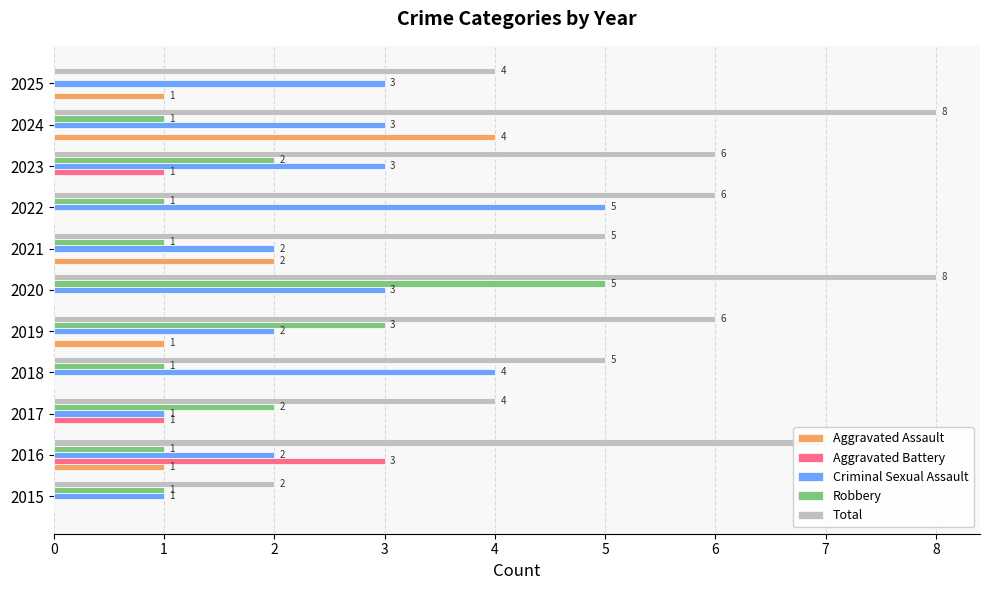

Is the value of Aggravated Battery at 2024 greater than the value of Total at 2019?

No